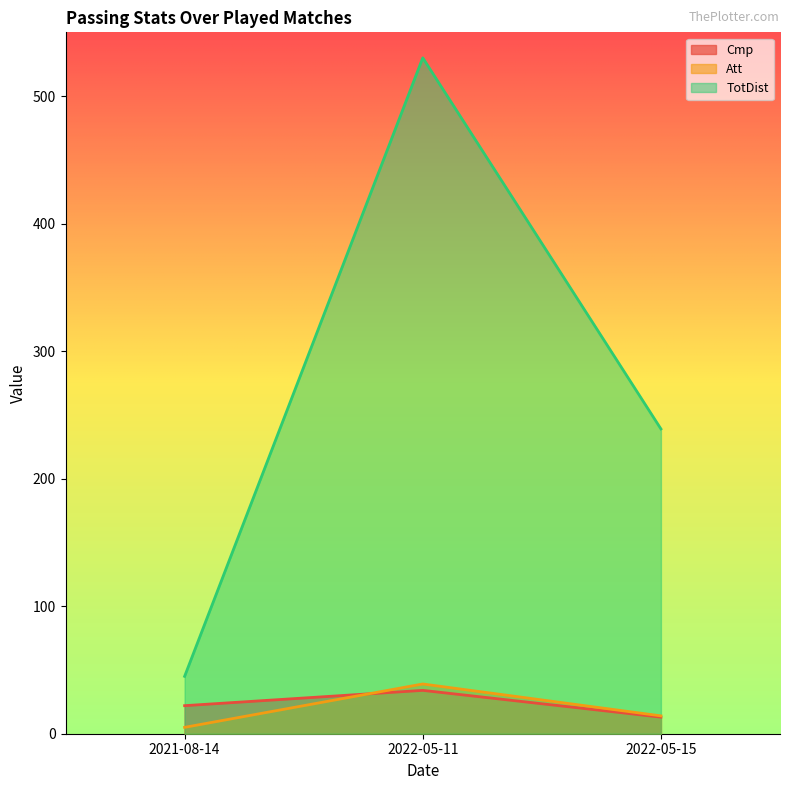

At which category is the sum across all series the highest?

2022-05-11